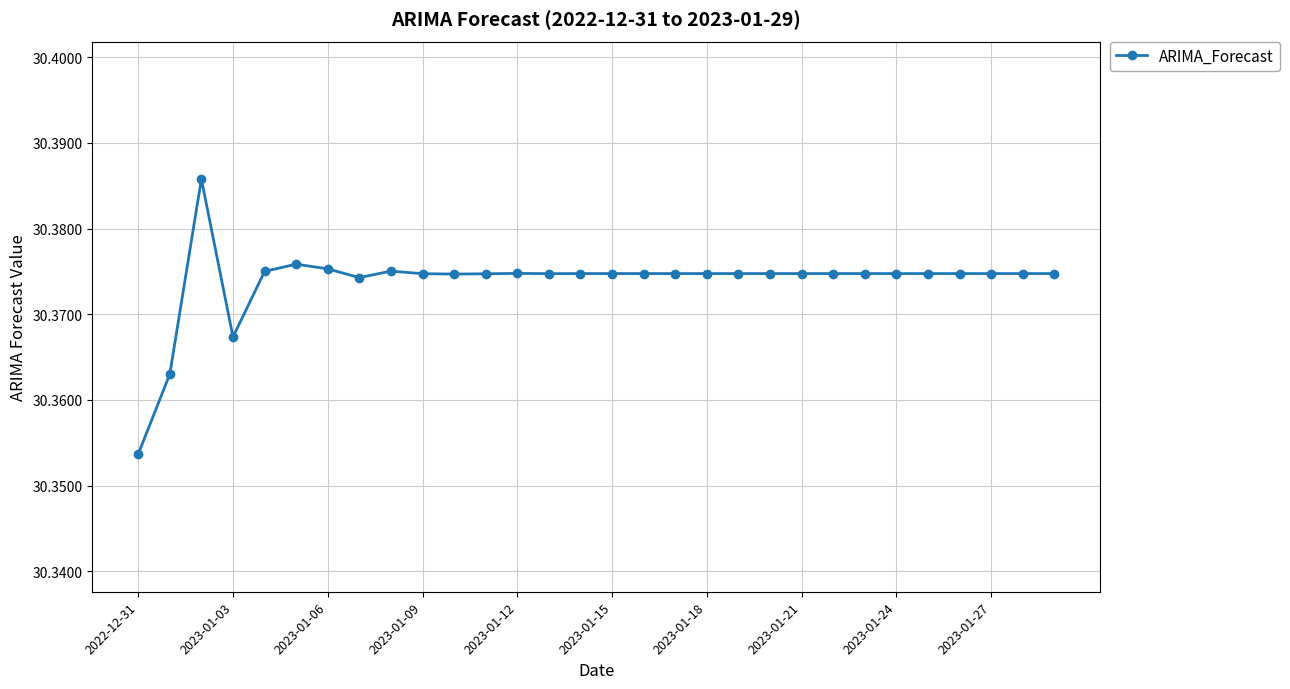

How many values are between 30 and 31?

30